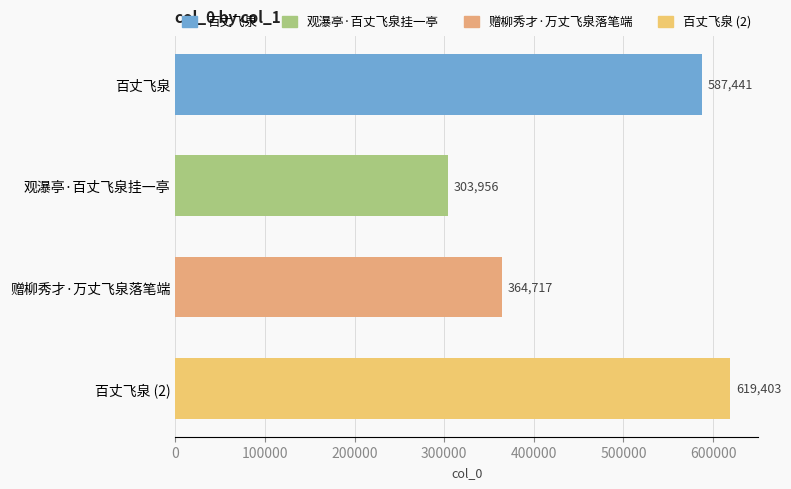

Rank the categories by value from lowest to highest.

观瀑亭·百丈飞泉挂一亭, 赠柳秀才·万丈飞泉落笔端, 百丈飞泉, 百丈飞泉 (2)